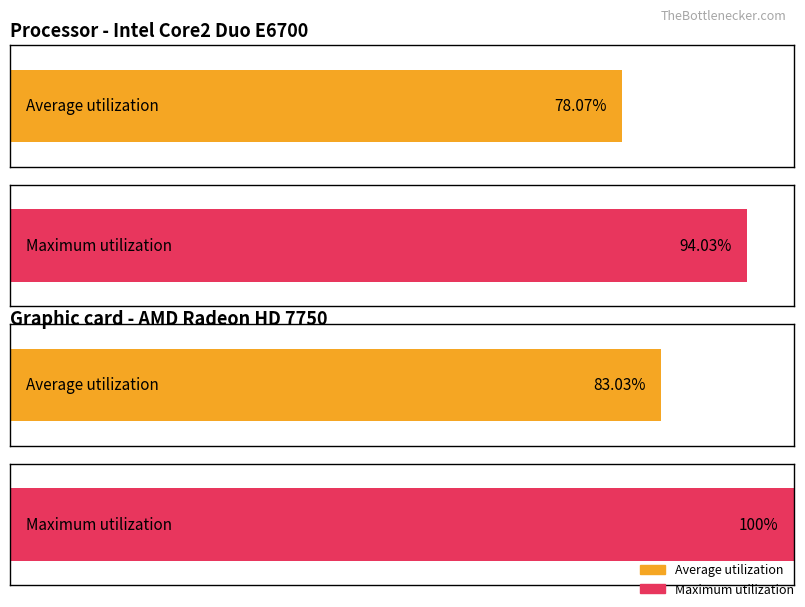

List the series in order of their overall mean, lowest first.

Average utilization, Maximum utilization